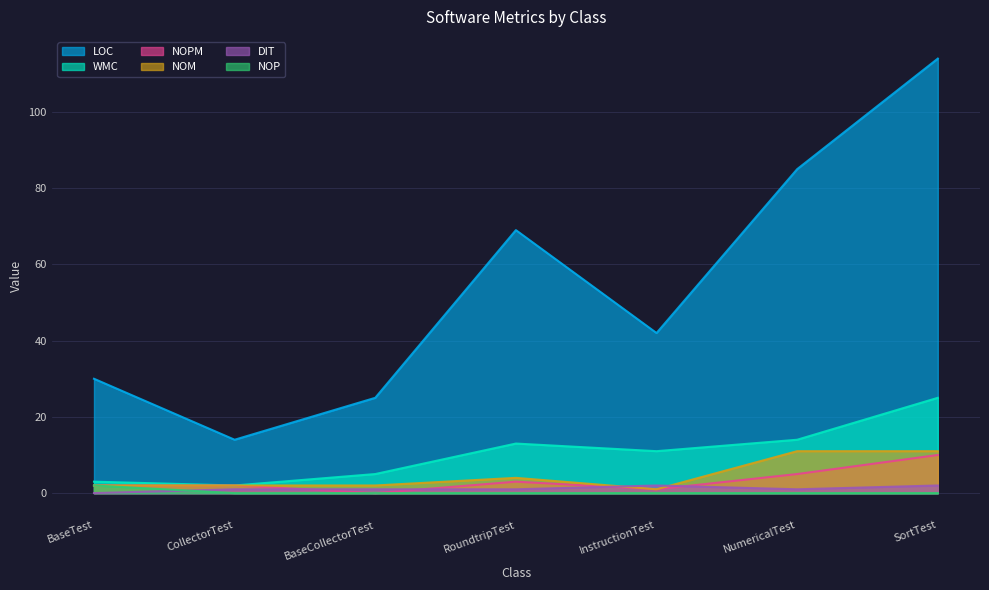

At how many categories does at least one series exceed 81?

2